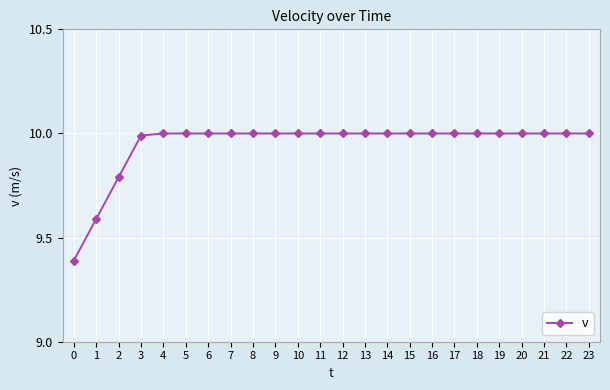

Reading left to right, what are all the values shown in this chart?

0=9.4	1=9.6	2=9.8	3=10.0	4=10.0	5=10.0	6=10.0	7=10.0	8=10.0	9=10.0	10=10.0	11=10.0	12=10.0	13=10.0	14=10.0	15=10.0	16=10.0	17=10.0	18=10.0	19=10.0	20=10.0	21=10.0	22=10.0	23=10.0